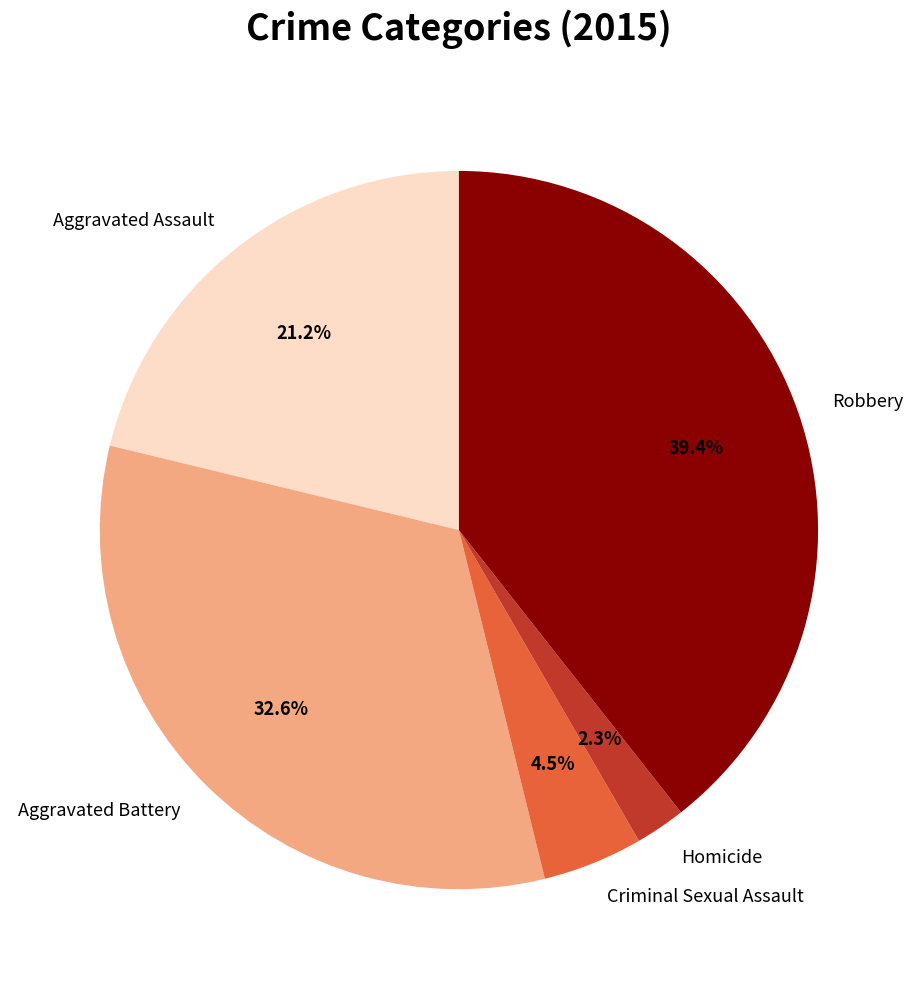

Between Homicide and Robbery, which is larger?

Robbery